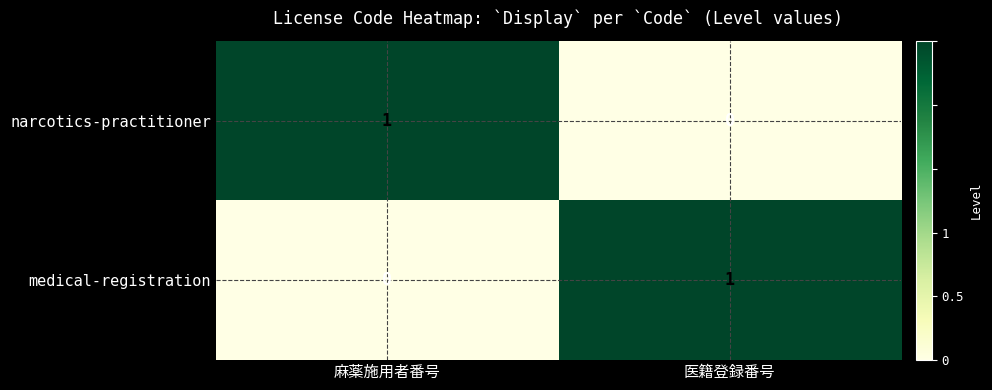

Reading right to left, list all the values displayed in this chart.

narcotics-practitioner: 0	1
medical-registration: 1	0